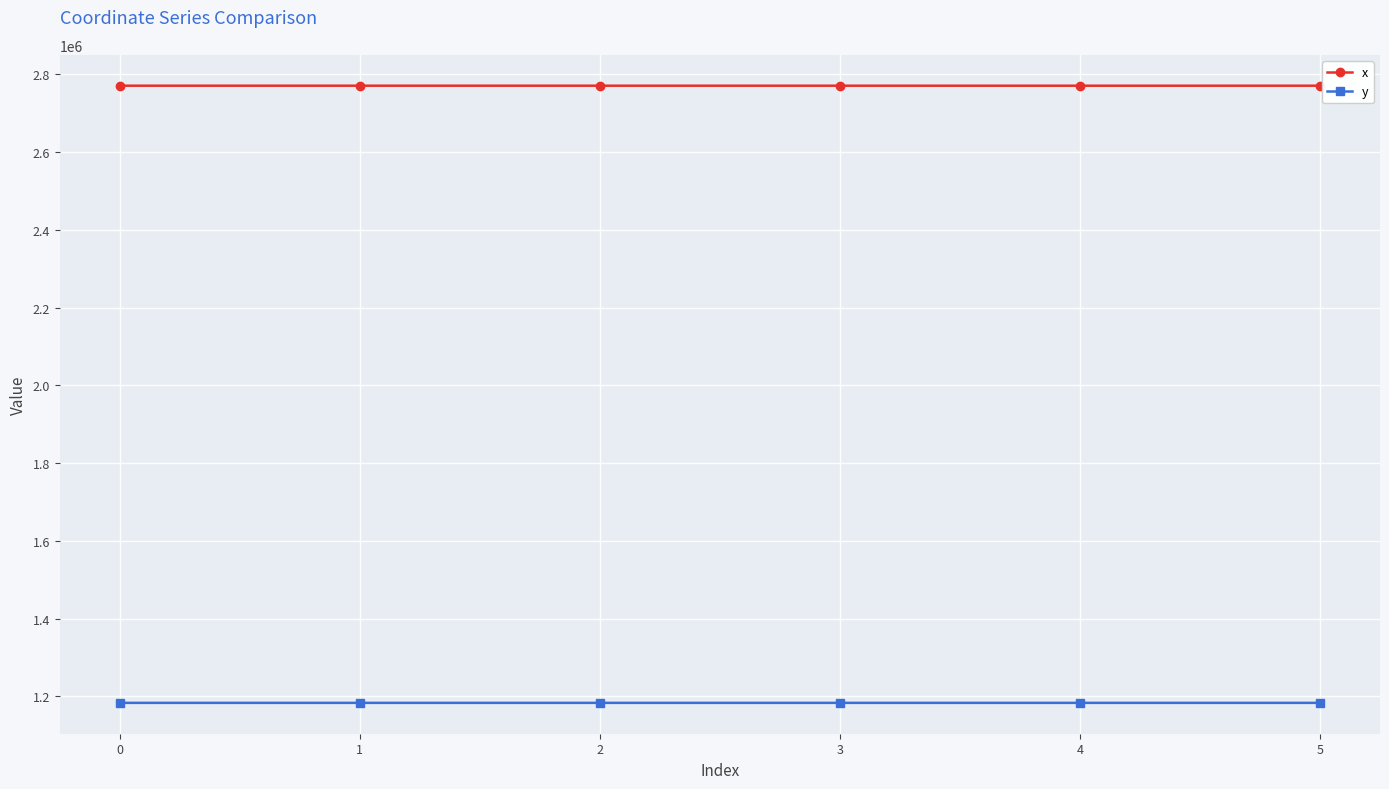

Is the value of y at 1 greater than the value of x at 1?

No